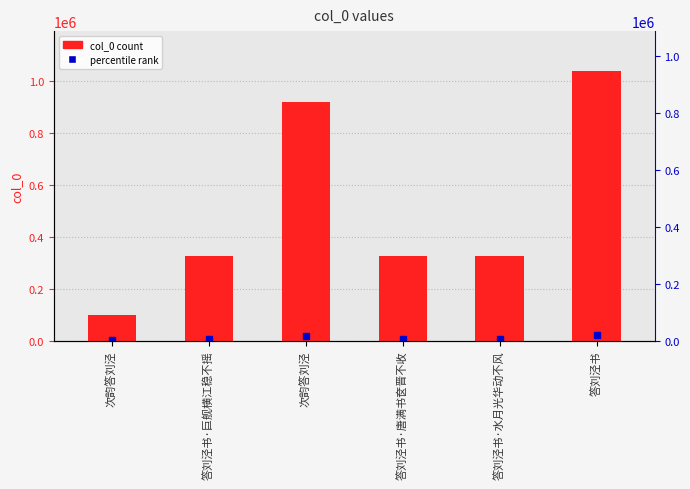

What is the value of the 5th bar from the left?

327566